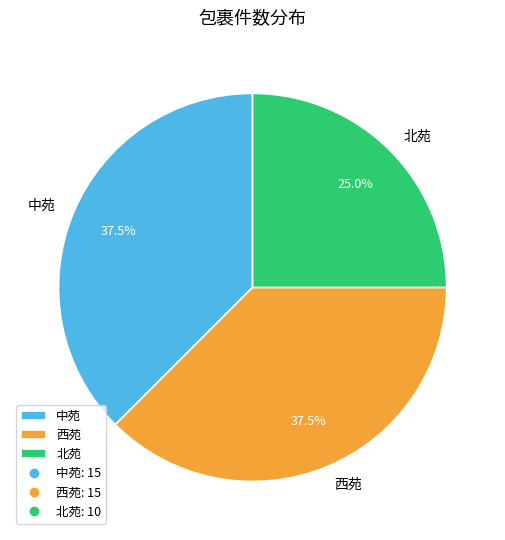

True or false: 西苑 accounts for 47% of the total.

False